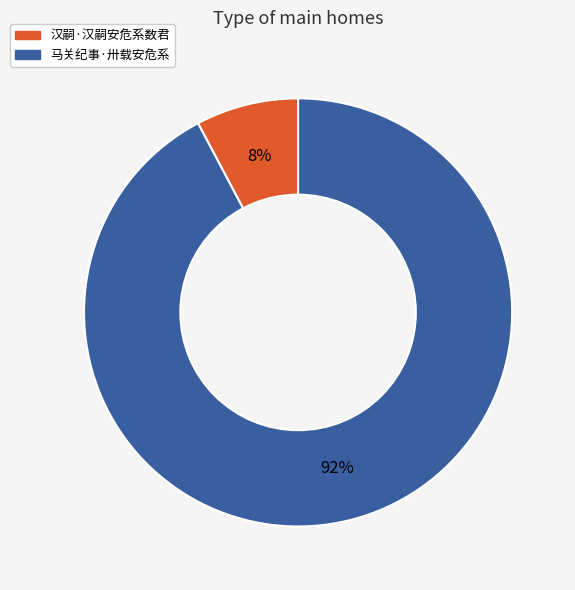

Count the number of slices in the pie.

2